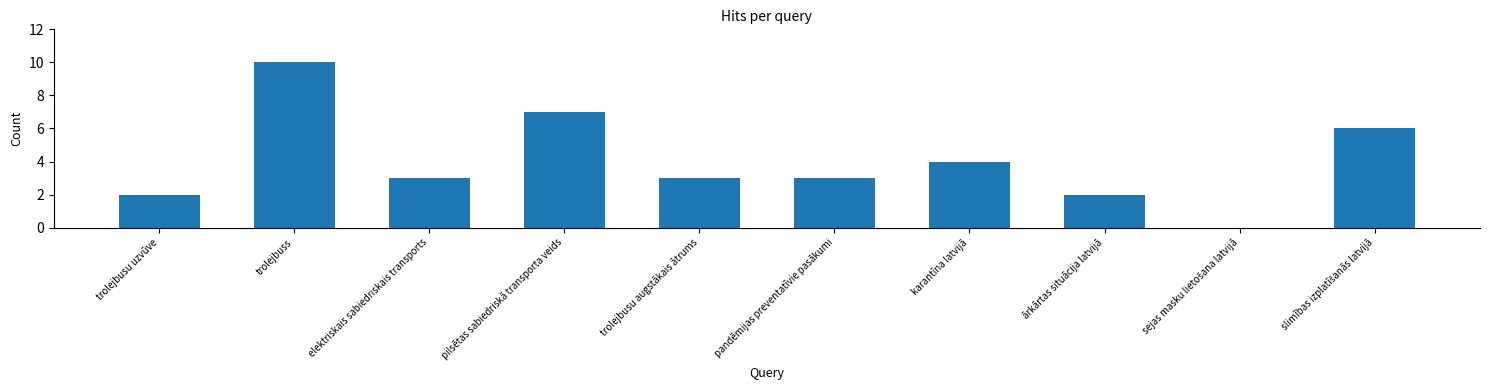

Where is the data nearest to the value 5?

karantīna latvijā